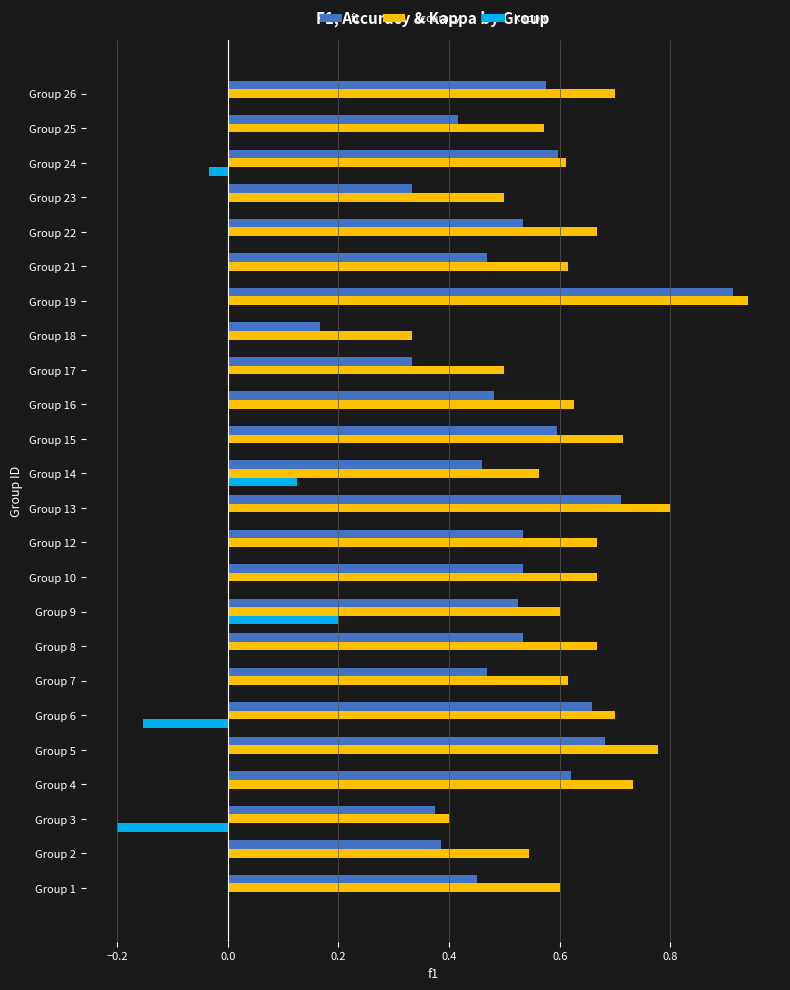

At which category is the sum across all series the highest?

Group 19